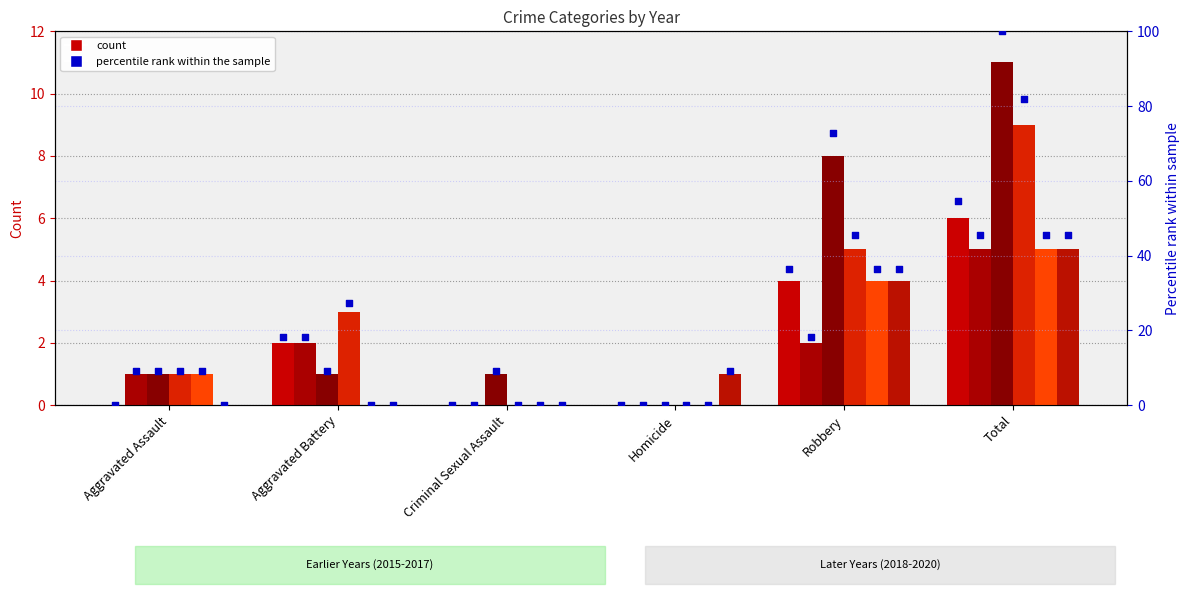

At how many categories does at least one series exceed 68?

2